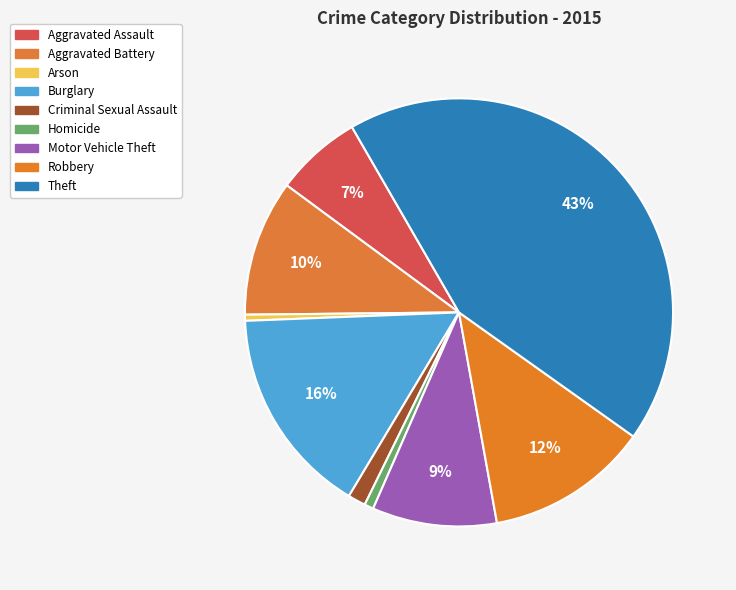

Count the number of slices in the pie.

9